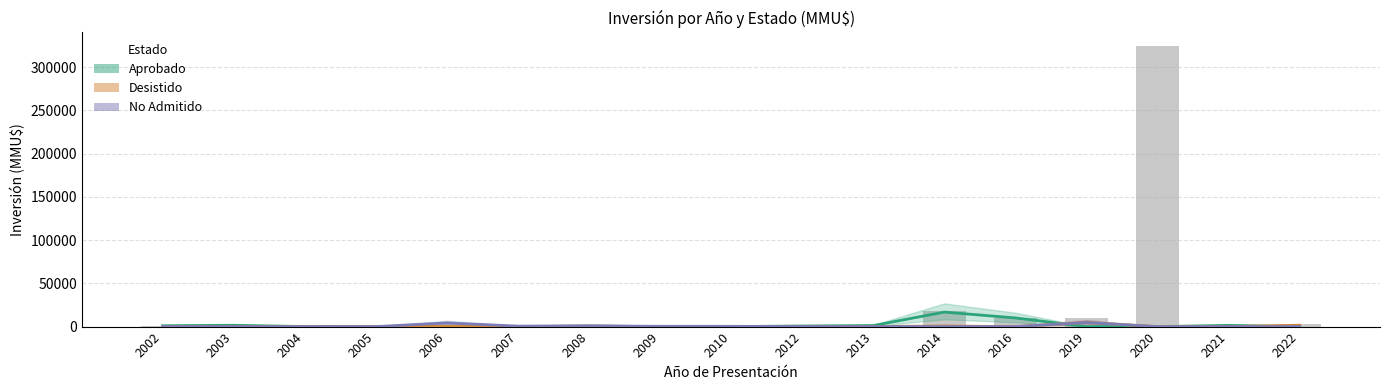

Read the Desistido value at 2008, to the nearest 100.

500